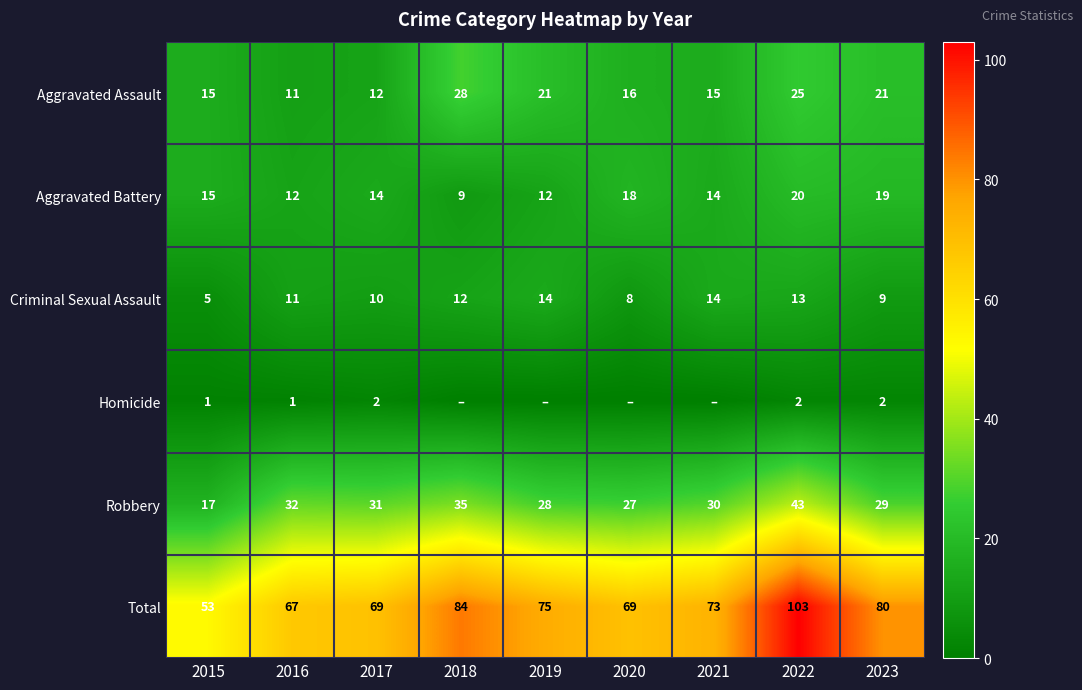

Where does the Robbery series first go above 30?

2016